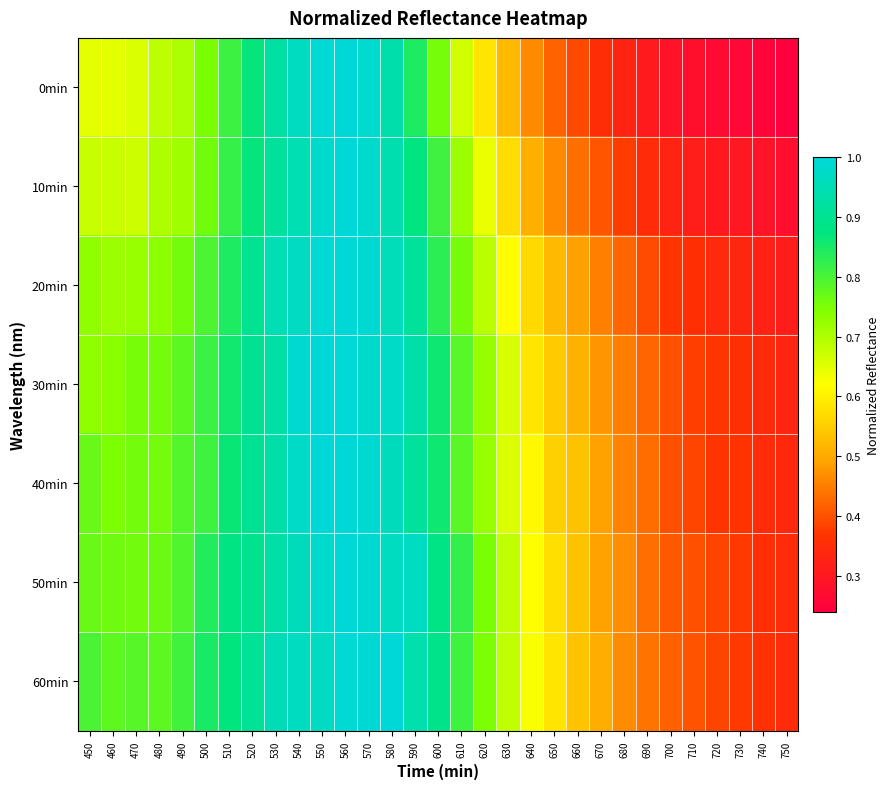

Reading left to right, extract all data points from this chart.

0min: 450=0.6	460=0.6	470=0.7	480=0.7	490=0.7	500=0.8	510=0.8	520=0.9	530=0.9	540=1.0	550=1.0	560=1.0	570=1.0	580=0.9	590=0.8	600=0.8	610=0.7	620=0.6	630=0.5	640=0.5	650=0.4	660=0.4	670=0.4	680=0.3	690=0.3	700=0.3	710=0.3	720=0.3	730=0.3	740=0.3	750=0.2
10min: 450=0.7	460=0.7	470=0.7	480=0.7	490=0.7	500=0.8	510=0.8	520=0.9	530=0.9	540=0.9	550=1.0	560=1.0	570=1.0	580=0.9	590=0.9	600=0.8	610=0.7	620=0.6	630=0.6	640=0.5	650=0.5	660=0.4	670=0.4	680=0.4	690=0.3	700=0.3	710=0.3	720=0.3	730=0.3	740=0.3	750=0.3
20min: 450=0.7	460=0.7	470=0.7	480=0.7	490=0.8	500=0.8	510=0.8	520=0.9	530=0.9	540=1.0	550=1.0	560=1.0	570=1.0	580=1.0	590=0.9	600=0.8	610=0.8	620=0.7	630=0.6	640=0.6	650=0.5	660=0.5	670=0.5	680=0.4	690=0.4	700=0.4	710=0.4	720=0.3	730=0.3	740=0.3	750=0.3
30min: 450=0.7	460=0.7	470=0.8	480=0.8	490=0.8	500=0.8	510=0.9	520=0.9	530=0.9	540=1.0	550=1.0	560=1.0	570=1.0	580=1.0	590=0.9	600=0.9	610=0.8	620=0.7	630=0.7	640=0.6	650=0.5	660=0.5	670=0.5	680=0.4	690=0.4	700=0.4	710=0.4	720=0.4	730=0.4	740=0.3	750=0.3
40min: 450=0.8	460=0.7	470=0.8	480=0.8	490=0.8	500=0.8	510=0.9	520=0.9	530=0.9	540=1.0	550=1.0	560=1.0	570=1.0	580=1.0	590=0.9	600=0.9	610=0.8	620=0.7	630=0.7	640=0.6	650=0.6	660=0.5	670=0.5	680=0.5	690=0.4	700=0.4	710=0.4	720=0.4	730=0.4	740=0.3	750=0.3
50min: 450=0.8	460=0.8	470=0.8	480=0.8	490=0.8	500=0.8	510=0.9	520=0.9	530=0.9	540=1.0	550=1.0	560=1.0	570=1.0	580=1.0	590=1.0	600=0.9	610=0.8	620=0.8	630=0.7	640=0.6	650=0.6	660=0.5	670=0.5	680=0.5	690=0.4	700=0.4	710=0.4	720=0.4	730=0.4	740=0.4	750=0.3
60min: 450=0.8	460=0.8	470=0.8	480=0.8	490=0.8	500=0.8	510=0.9	520=0.9	530=0.9	540=1.0	550=1.0	560=1.0	570=1.0	580=1.0	590=0.9	600=0.9	610=0.8	620=0.7	630=0.7	640=0.6	650=0.6	660=0.5	670=0.5	680=0.5	690=0.4	700=0.4	710=0.4	720=0.4	730=0.4	740=0.4	750=0.3